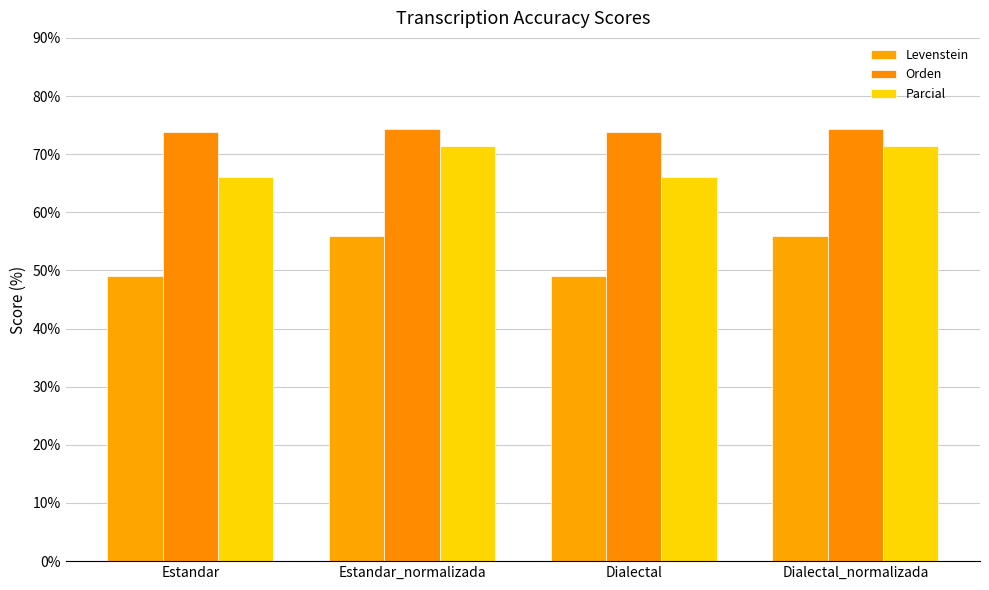

Where is Parcial nearest to the value 68?

Estandar